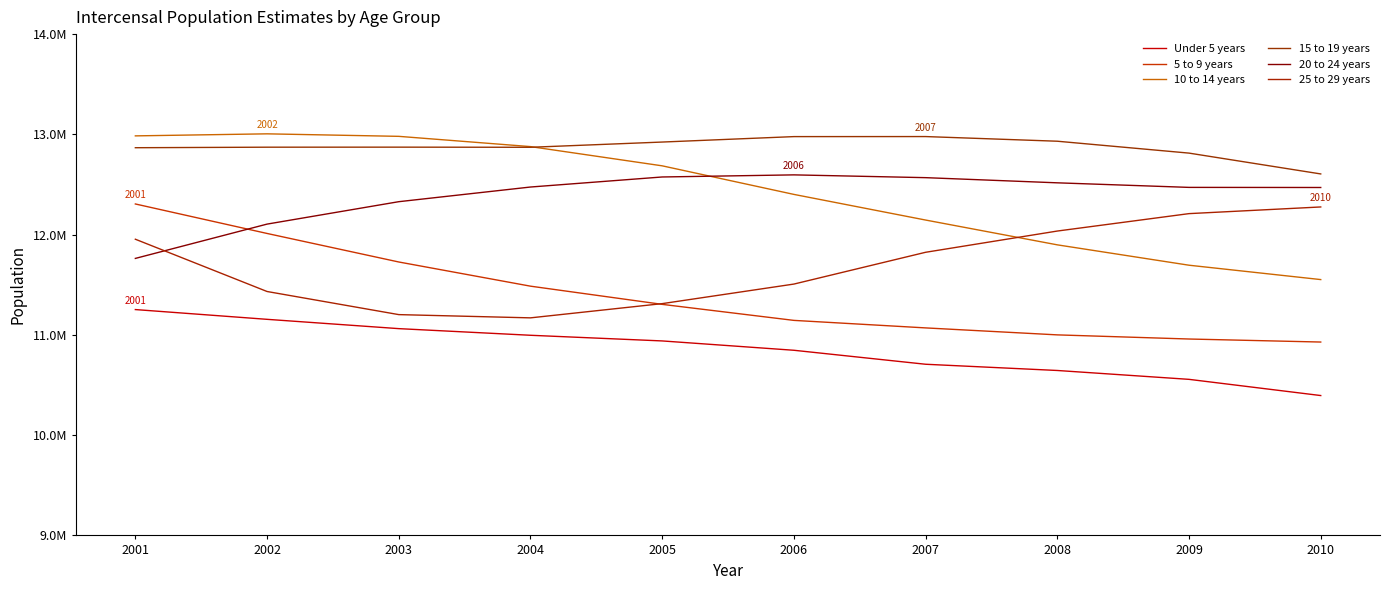

True or false: 25 to 29 years and Under 5 years intersect in this chart.

False